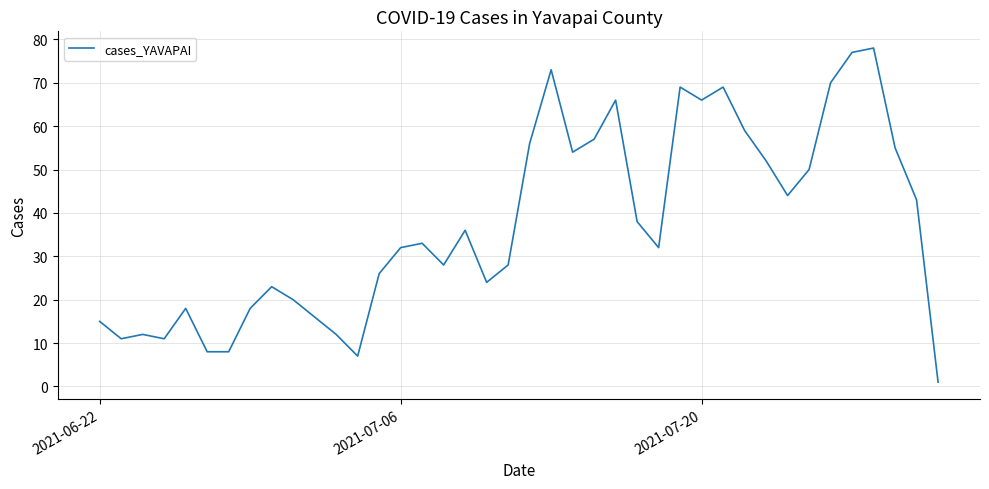

What is the difference between the maximum and minimum values?

77